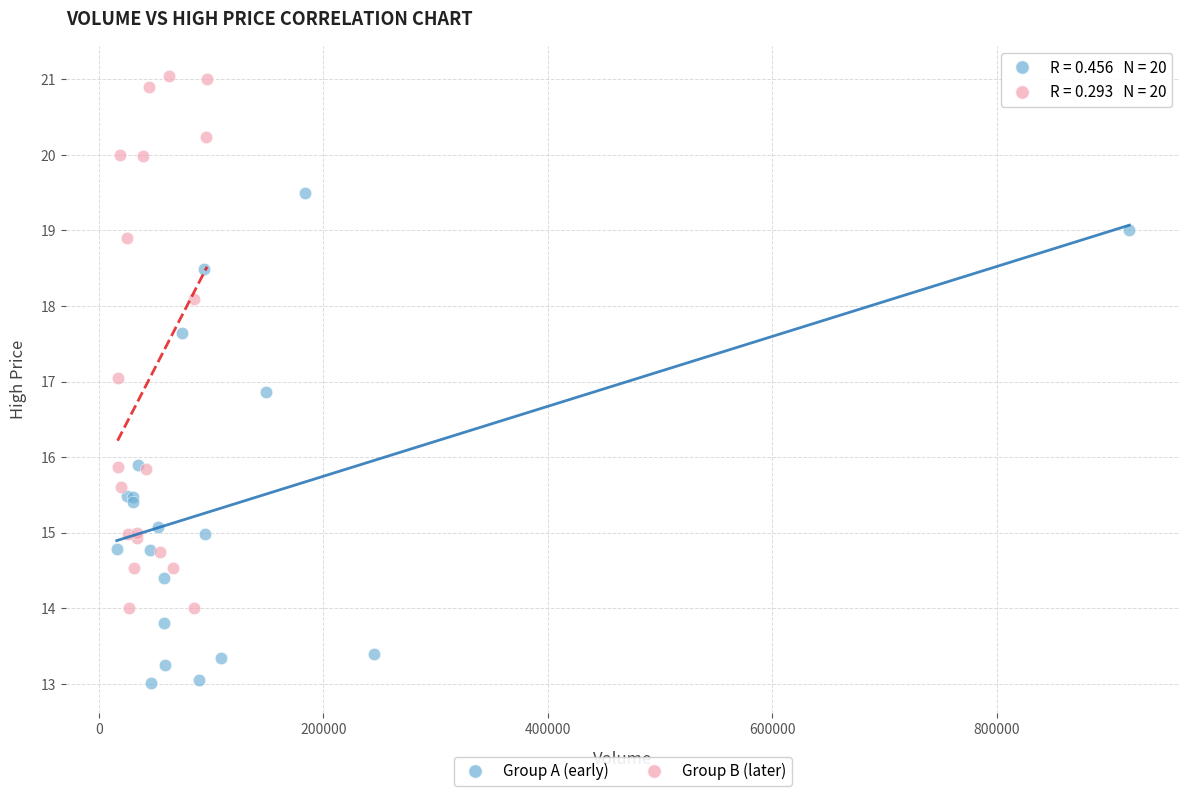

Which series has the widest spread of Y values?

Group B (later)